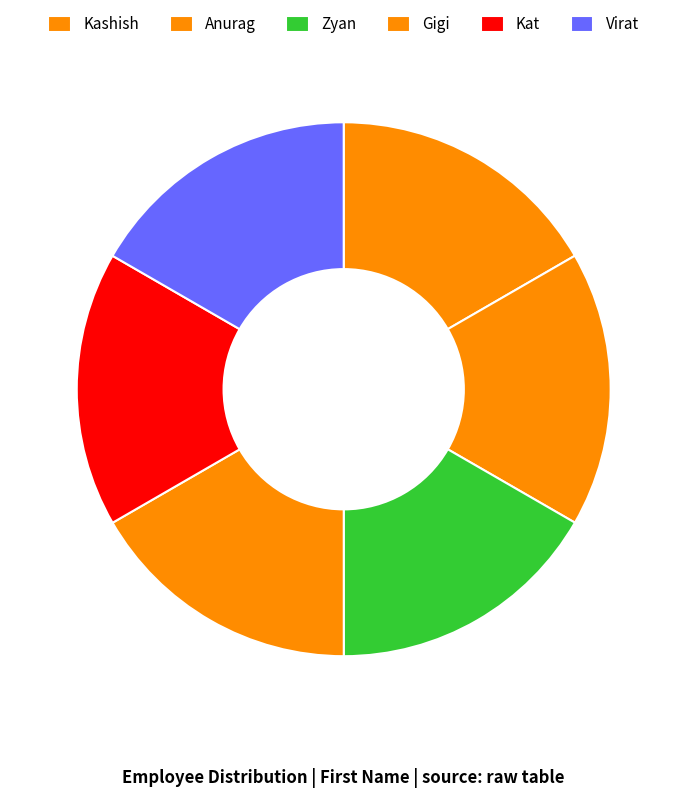

To the nearest percent, what is the combined percentage of Gigi and Kashish?

33%